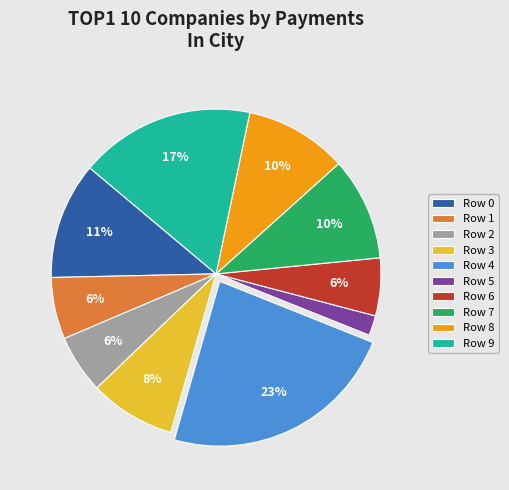

The Row 3 slice represents 16% of the pie. True or false?

False